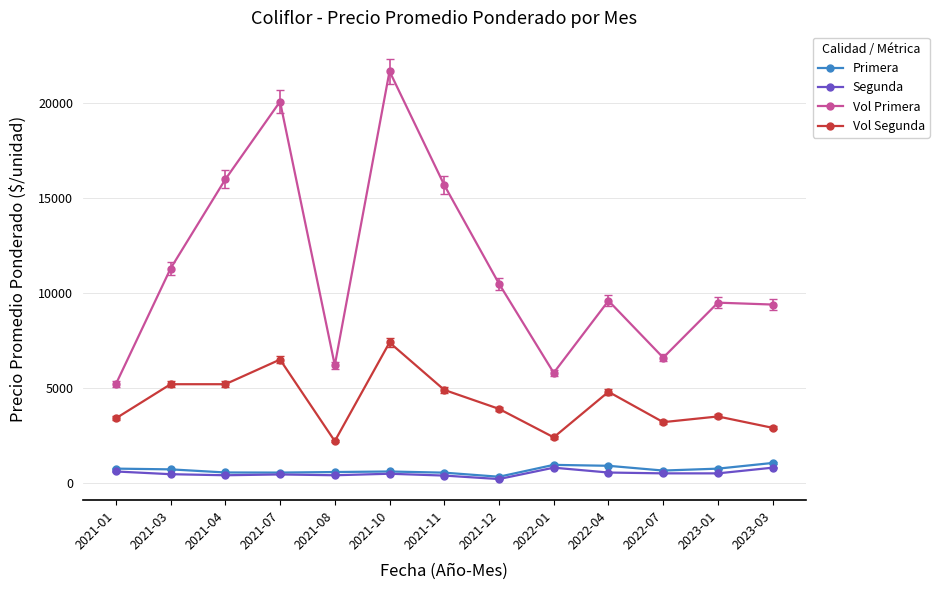

How many data points in Segunda are less than 480?

6